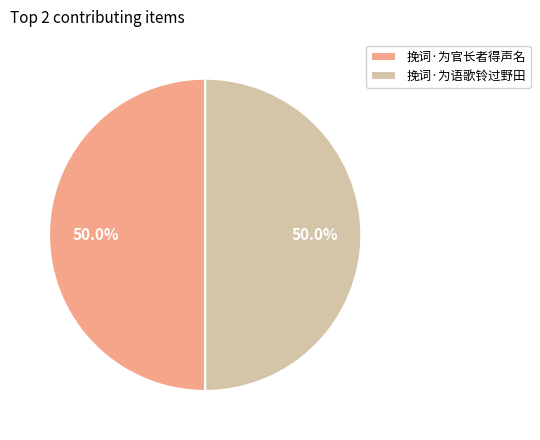

Do 挽词·为官长者得声名 and 挽词·为语歌铃过野田 together represent more than half of the pie?

Yes